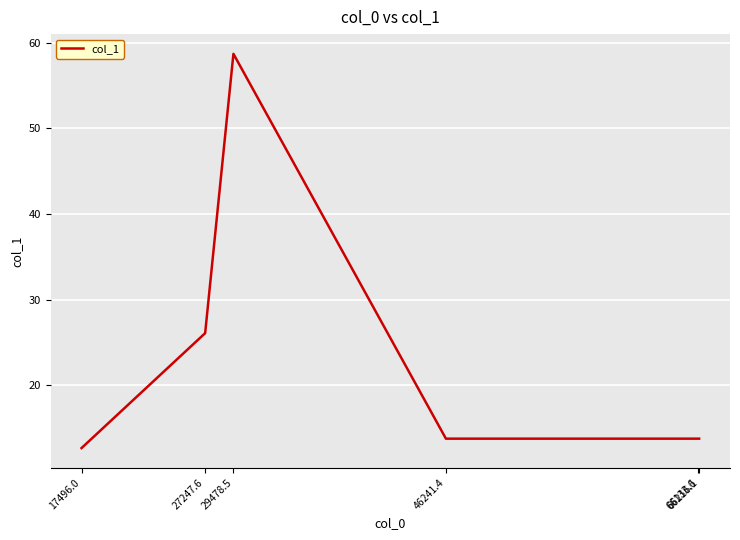

At which label does the data first exceed 13?

27247.6